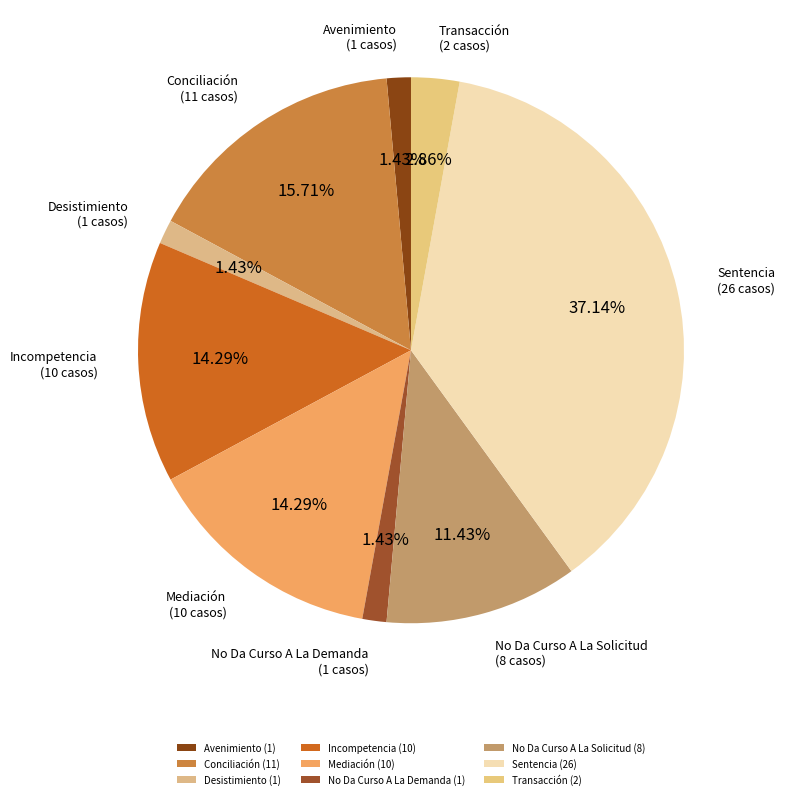

Between Conciliación and Transacción, which is larger?

Conciliación